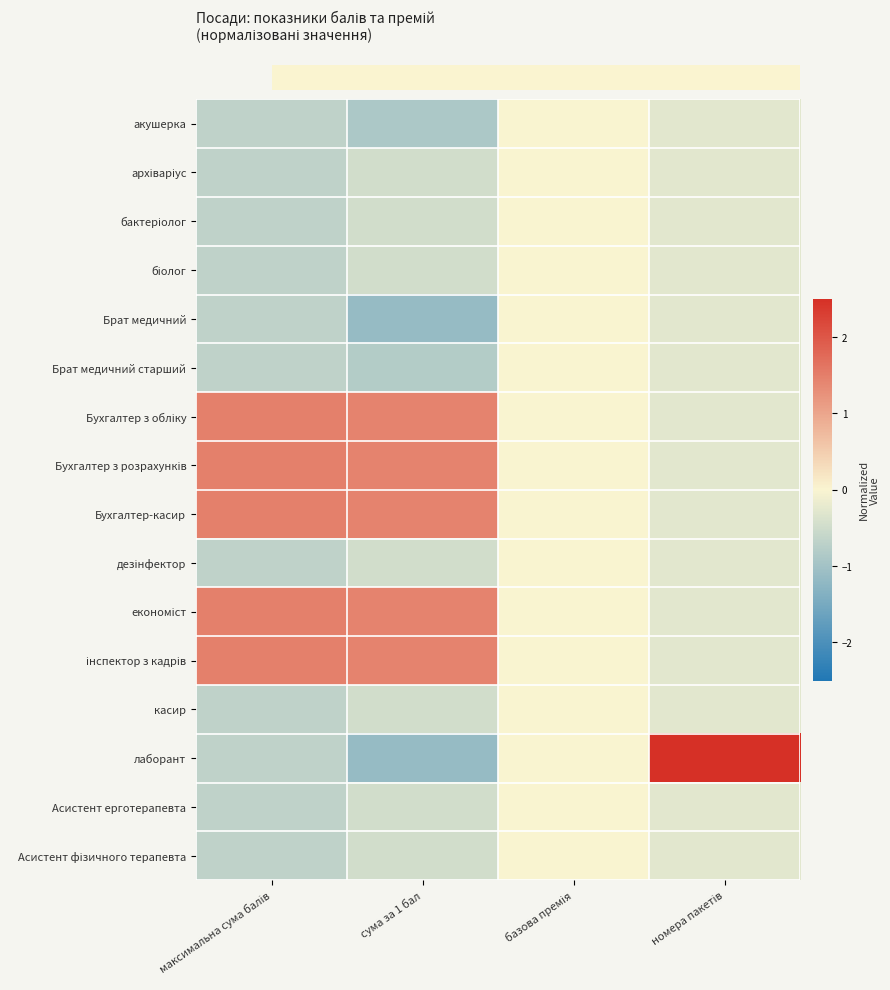

Reading left to right, transcribe all the data shown in this chart.

row_0: -0.7	-0.9	0.0	-0.3
row_1: -0.7	-0.5	0.0	-0.3
row_2: -0.7	-0.5	0.0	-0.3
row_3: -0.7	-0.5	0.0	-0.3
row_4: -0.7	-1.2	0.0	-0.3
row_5: -0.7	-0.8	0.0	-0.3
row_6: 1.5	1.4	0.0	-0.3
row_7: 1.5	1.4	0.0	-0.3
row_8: 1.5	1.4	0.0	-0.3
row_9: -0.7	-0.5	0.0	-0.3
row_10: 1.5	1.4	0.0	-0.3
row_11: 1.5	1.4	0.0	-0.3
row_12: -0.7	-0.5	0.0	-0.3
row_13: -0.7	-1.2	0.0	3.9
row_14: -0.7	-0.5	0.0	-0.3
row_15: -0.7	-0.5	0.0	-0.3